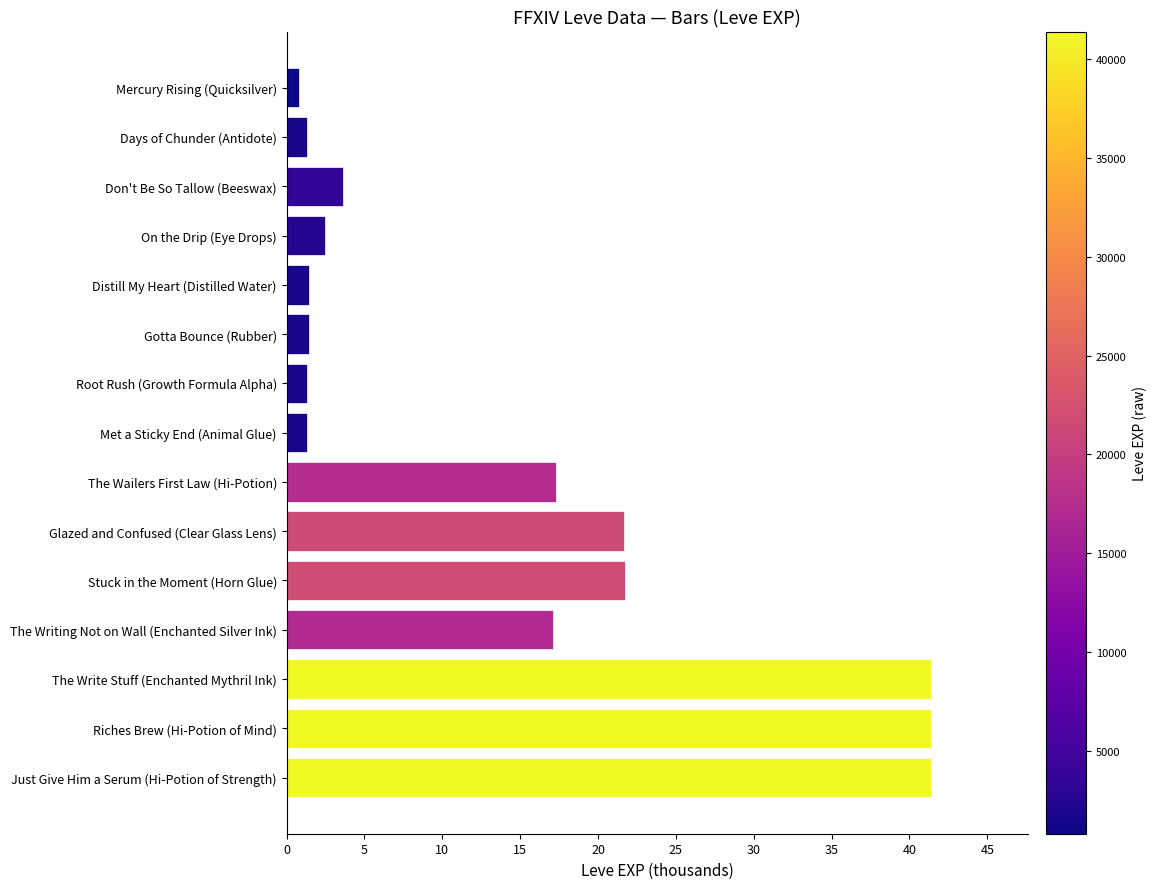

What position from the bottom is Just Give Him a Serum (Hi-Potion of Strength)?

1